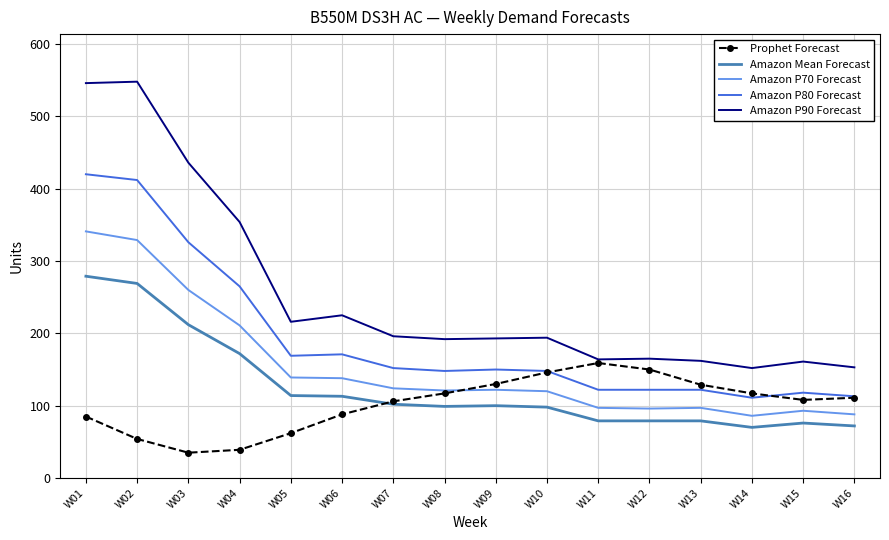

Rank the series by their average value, from highest to lowest.

Amazon P90 Forecast, Amazon P80 Forecast, Amazon P70 Forecast, Amazon Mean Forecast, Prophet Forecast